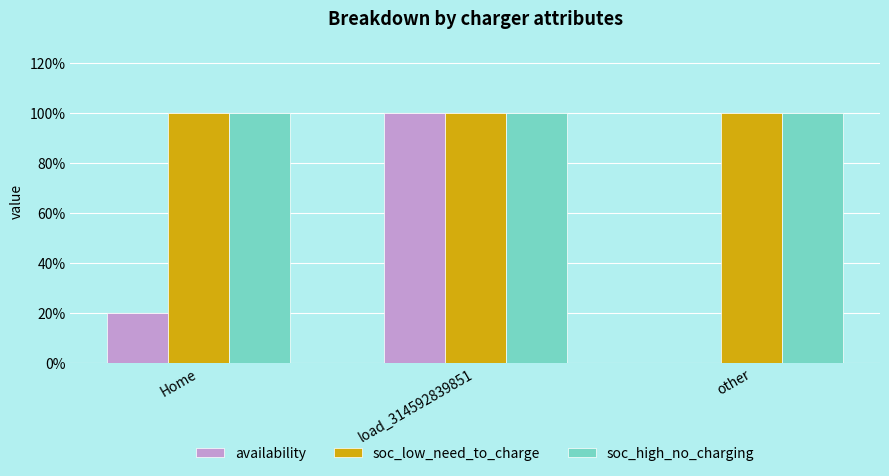

At how many categories does at least one series exceed 0?

3